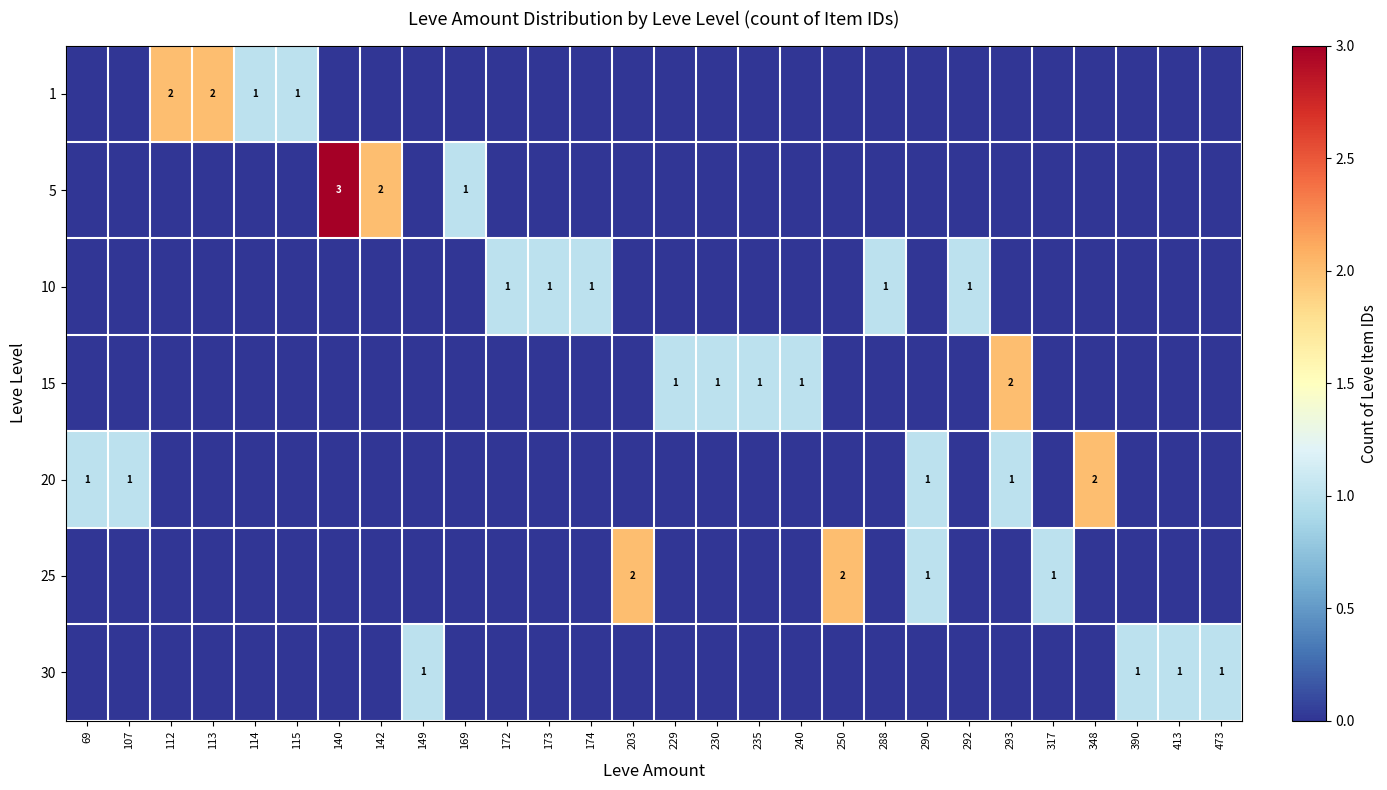

True or false: 30 has a value of 1 at 473.

True